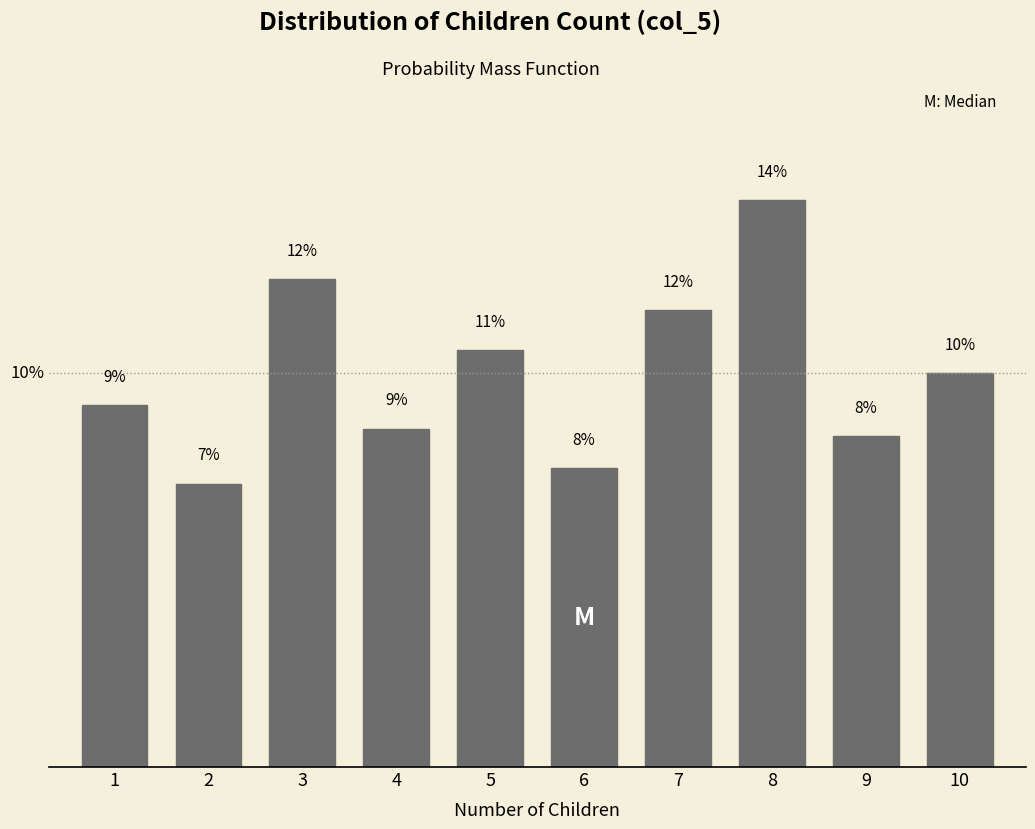

Are the bars horizontal?

No